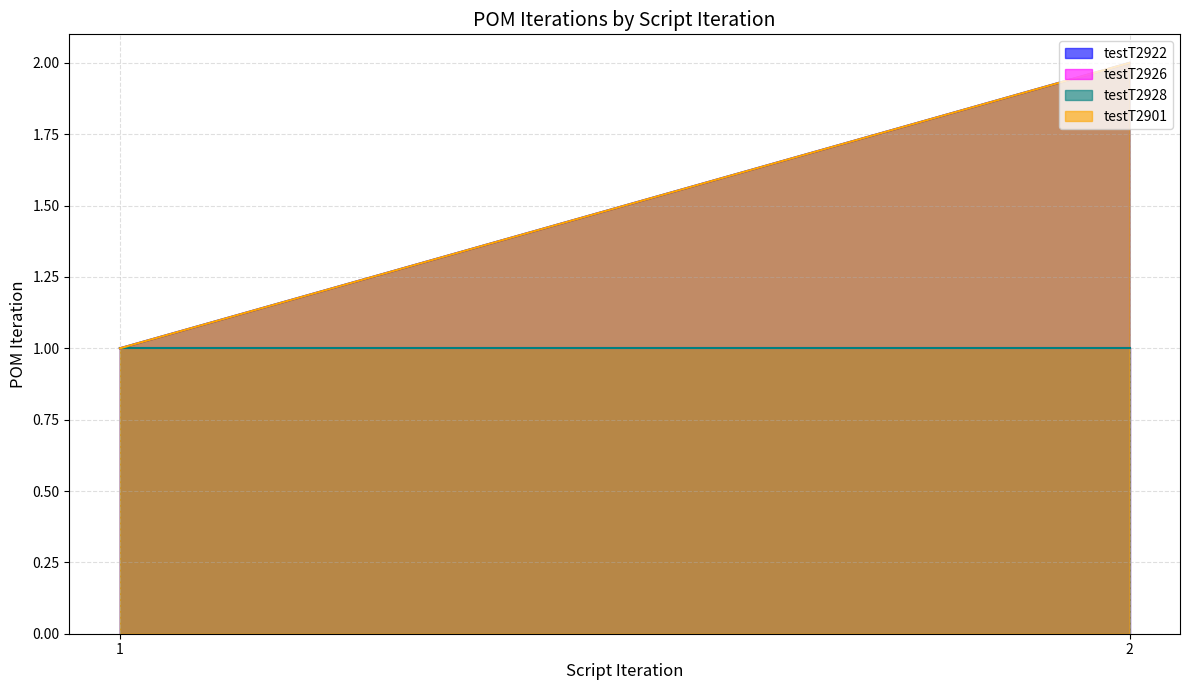

Which series changed the most between 1 and 2?

testT2922